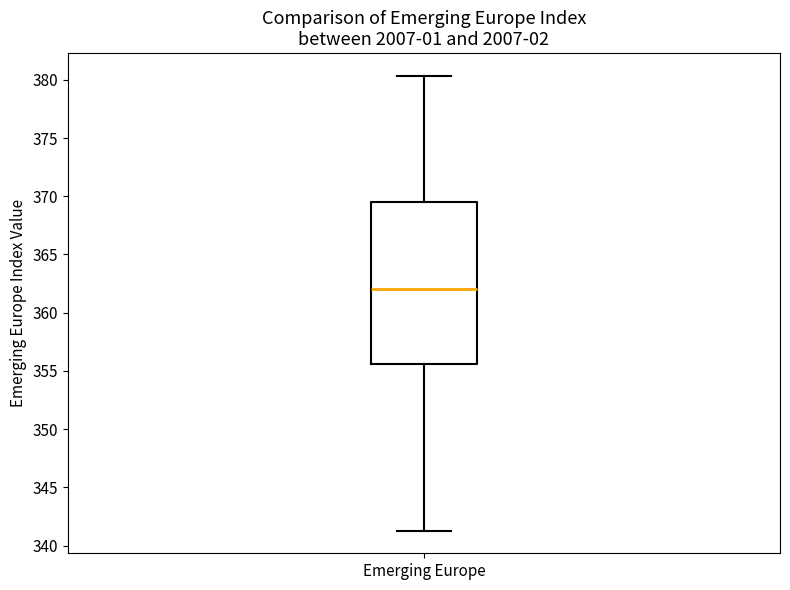

Read this box plot against the y-axis: the position of the median line, the range covered by the box, and the ends of both whiskers. The values are not printed on the chart, so give them approximately, as read against the axis.

median 362.0, box 355.5 to 369.5, whiskers 341.5 to 380.5